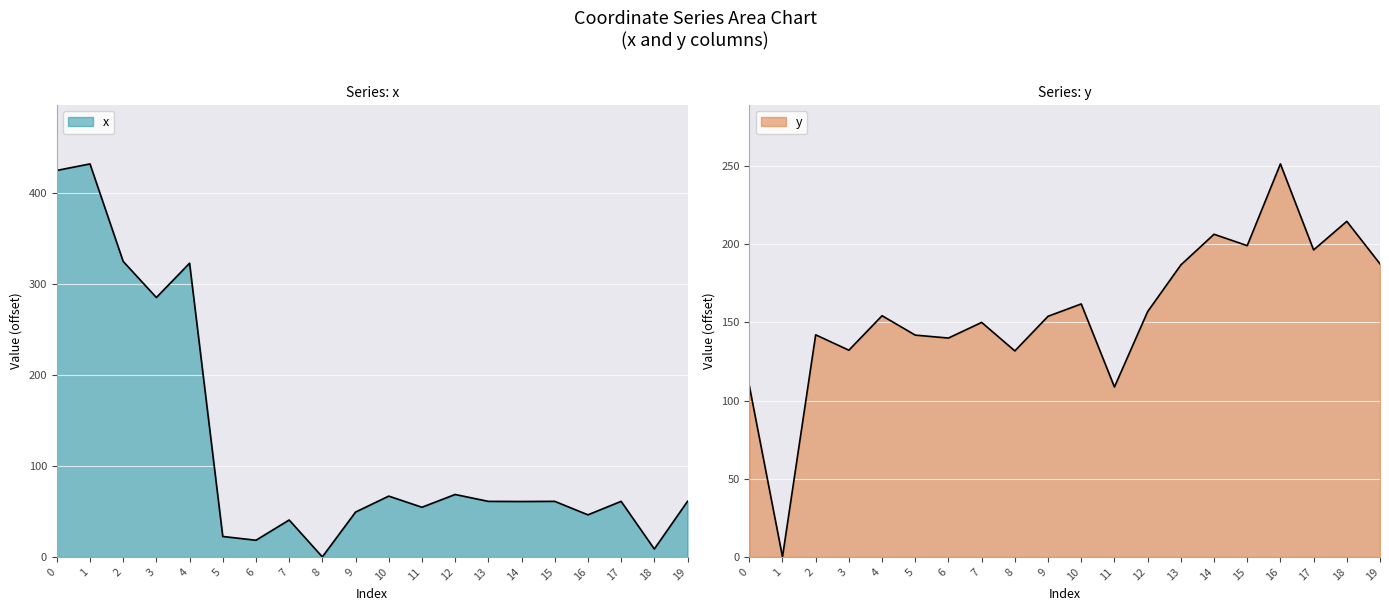

What is the sum of the x values at 10 and 7?

107.4